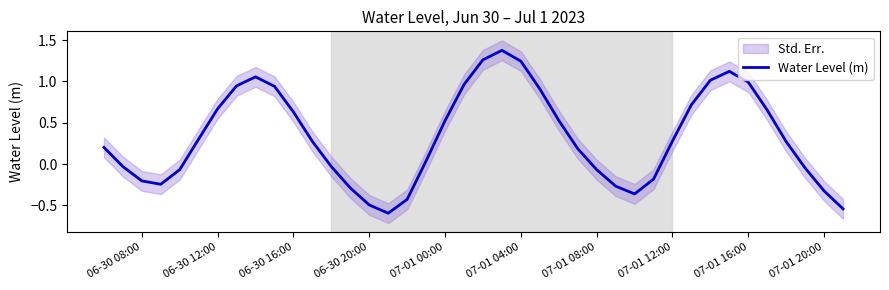

What is the greatest value displayed?

1.4